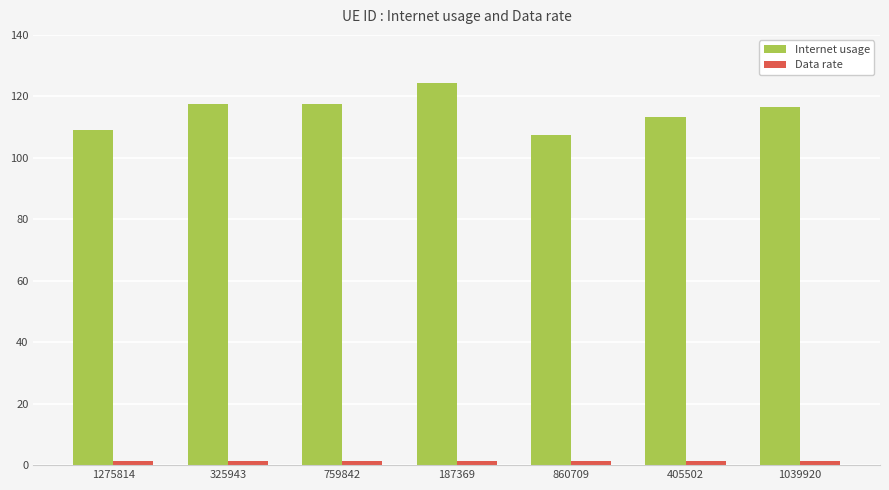

Which category has the highest value in the Internet usage series?

187369